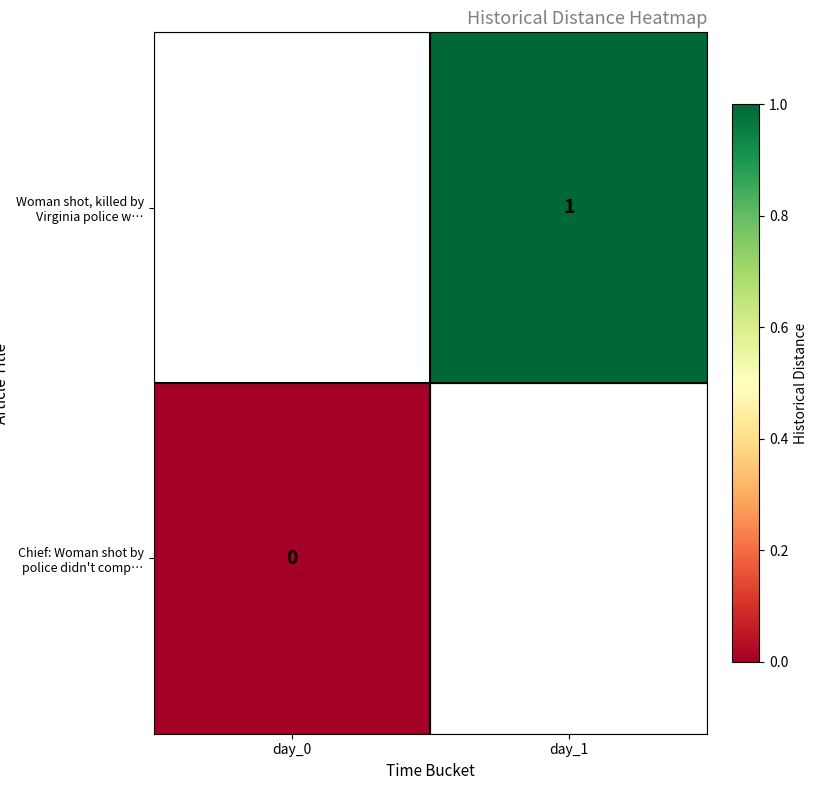

Is it true that Woman shot, killed by Virginia police w… equals 0 at day_1?

False